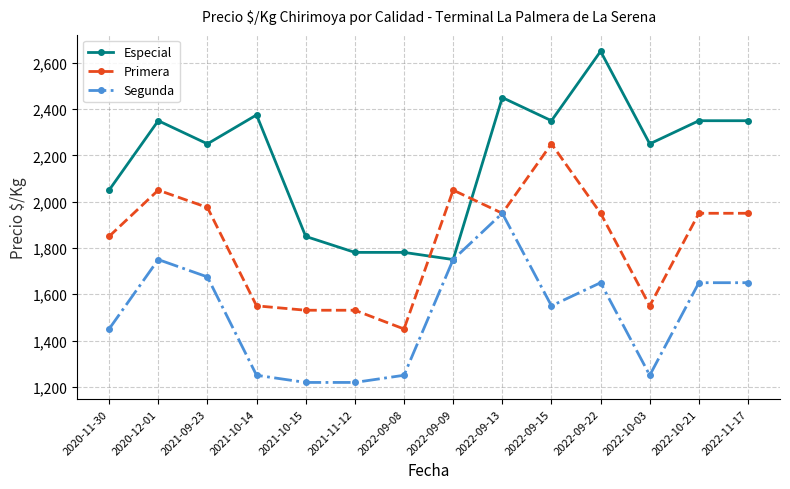

Rank the series by their maximum value, from lowest to highest.

Segunda, Primera, Especial